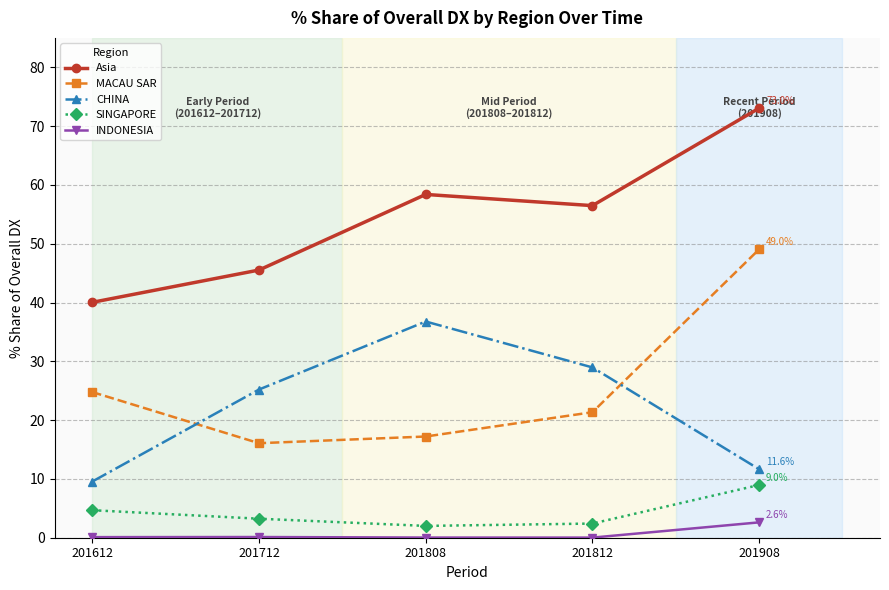

Is this an area chart (filled region under the line)?

No